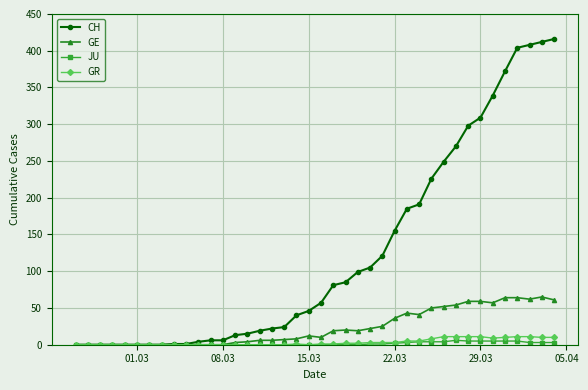

Which series has the largest range (max minus min)?

CH